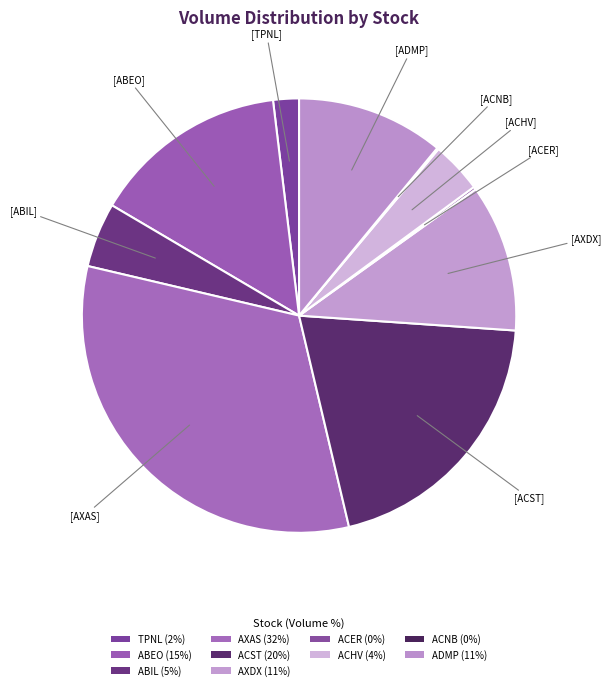

How much of the chart is everything except ACST?

79.8%